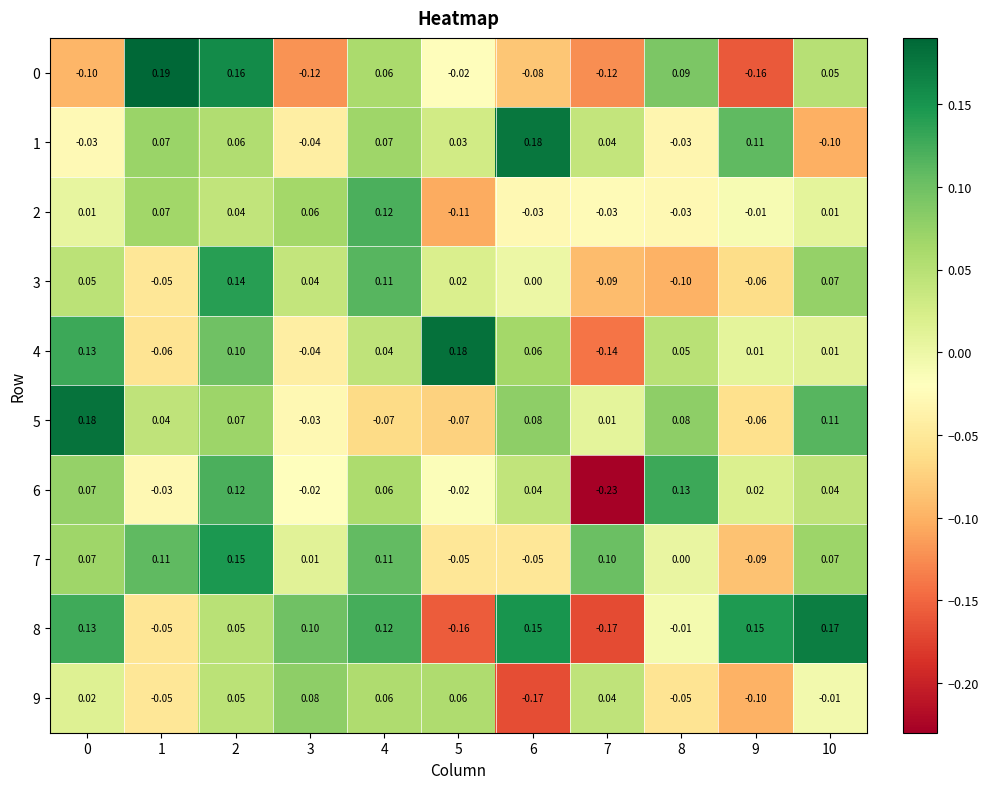

Is the value of 5 at 7 greater than the value of 1 at 4?

No